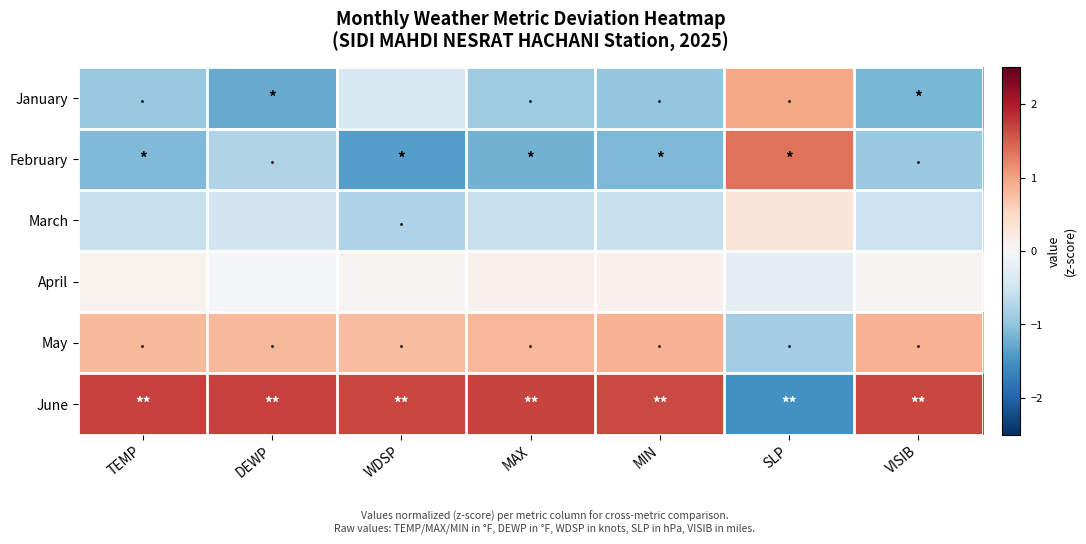

Reading right to left, what are all the values shown in this chart?

January: VISIB=-1.1	SLP=1.0	MIN=-1.0	MAX=-0.9	WDSP=-0.4	DEWP=-1.3	TEMP=-0.9
February: VISIB=-0.9	SLP=1.4	MIN=-1.1	MAX=-1.2	WDSP=-1.4	DEWP=-0.8	TEMP=-1.1
March: VISIB=-0.5	SLP=0.3	MIN=-0.6	MAX=-0.6	WDSP=-0.8	DEWP=-0.5	TEMP=-0.6
April: VISIB=0.1	SLP=-0.2	MIN=0.1	MAX=0.1	WDSP=0.1	DEWP=-0.0	TEMP=0.1
May: VISIB=0.9	SLP=-0.9	MIN=0.9	MAX=0.8	WDSP=0.8	DEWP=0.8	TEMP=0.8
June: VISIB=1.7	SLP=-1.5	MIN=1.7	MAX=1.7	WDSP=1.7	DEWP=1.7	TEMP=1.7